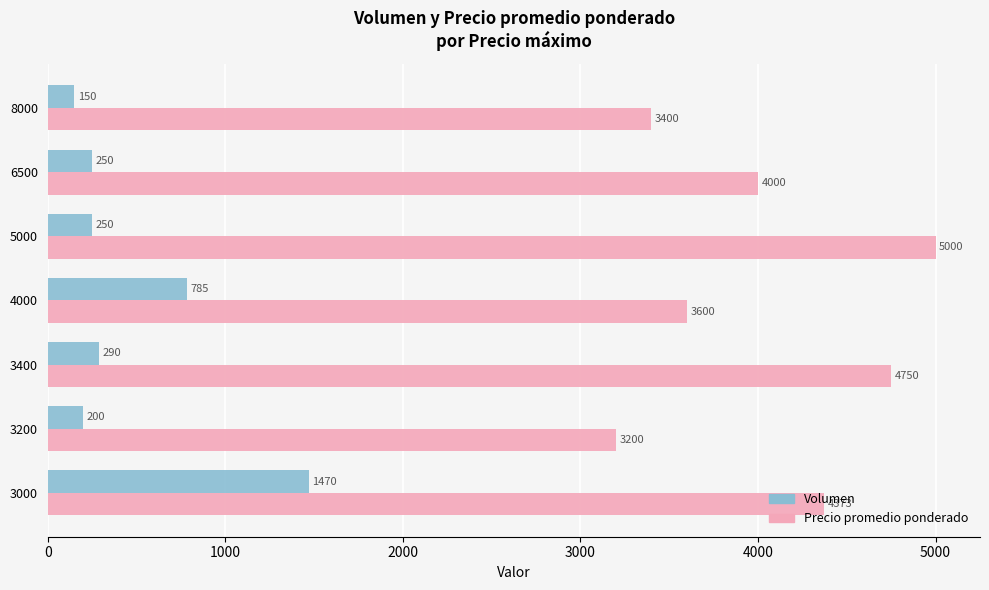

Is it true that Precio promedio ponderado equals 3200 at 3200?

True